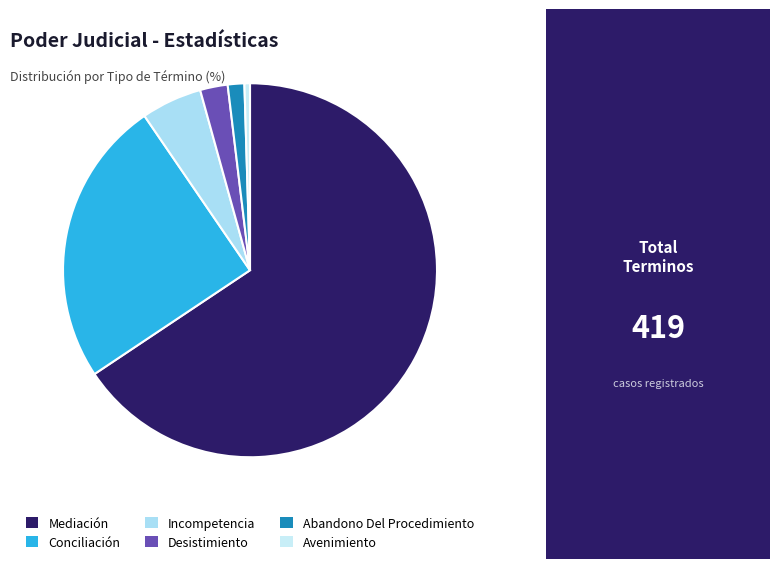

To the nearest percent, what is the combined percentage of Incompetencia and Abandono Del Procedimiento?

7%